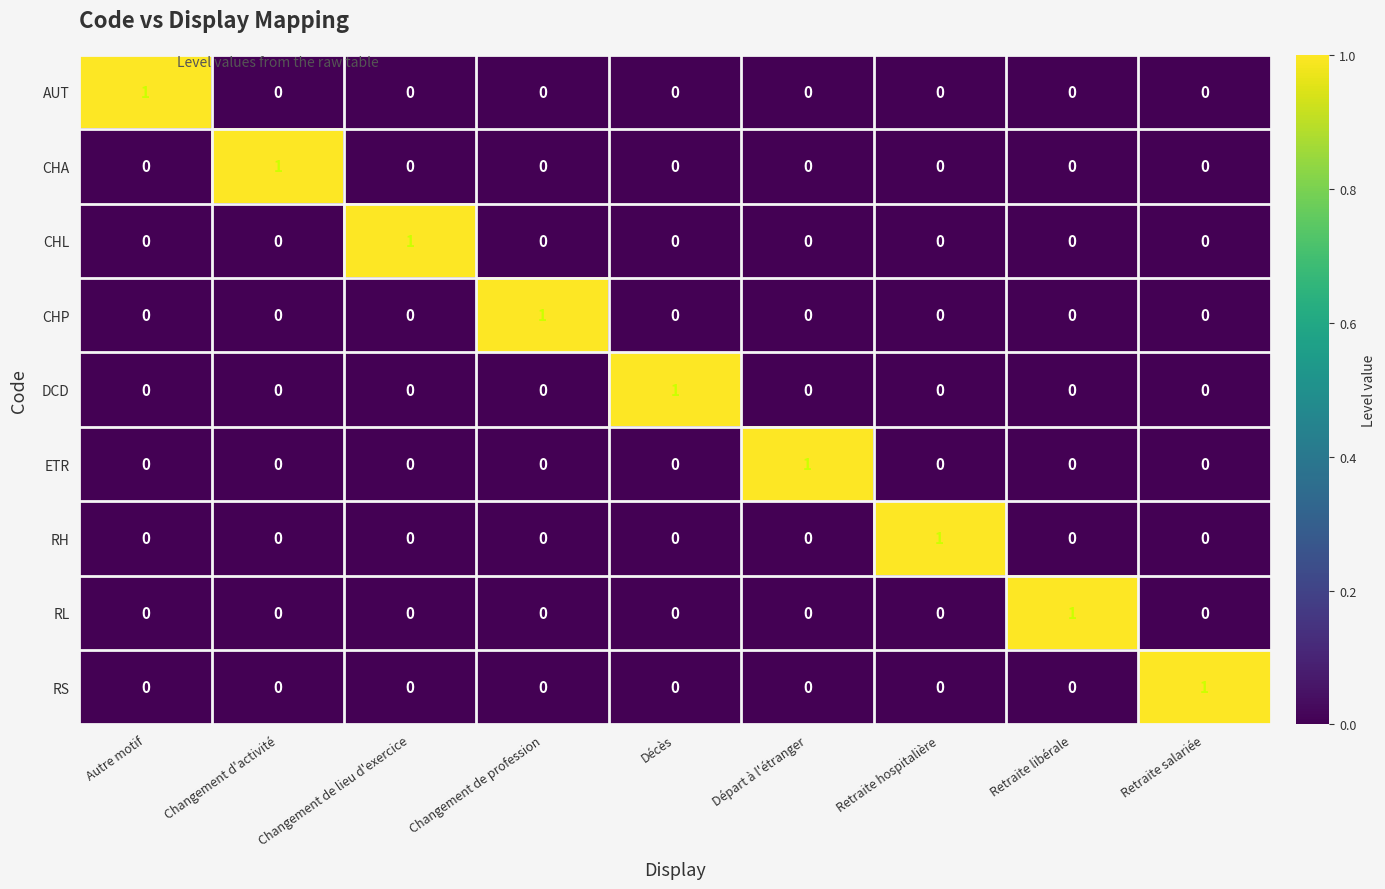

What is the total value across all series at Retraite salariée?

1